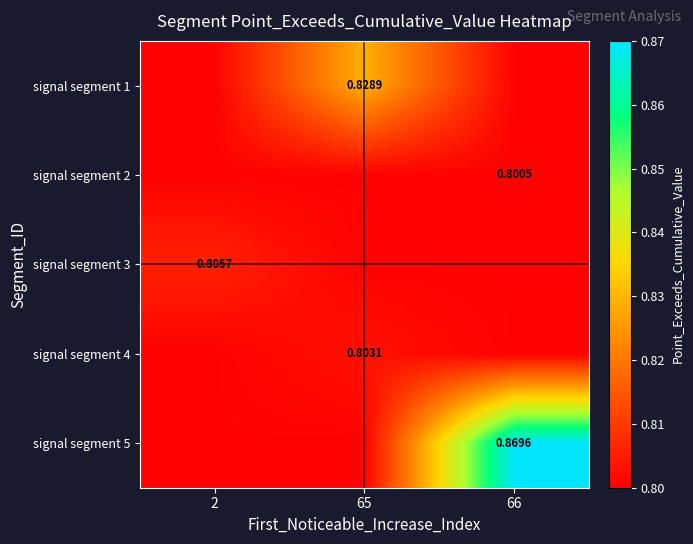

What is the lowest value of the signal segment 4 series?

0.8